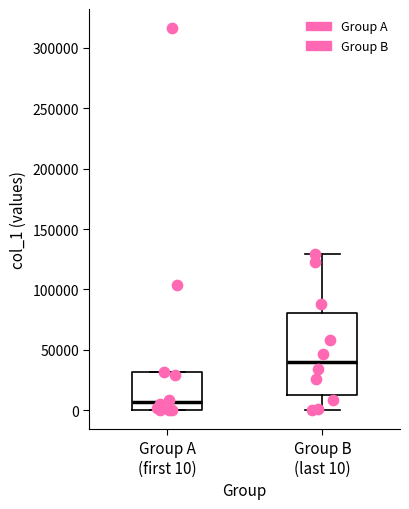

Where is the upper edge of the box for Group B (last 10) on the y-axis? The values are not printed on the chart, so give them approximately, as read against the axis.

80000